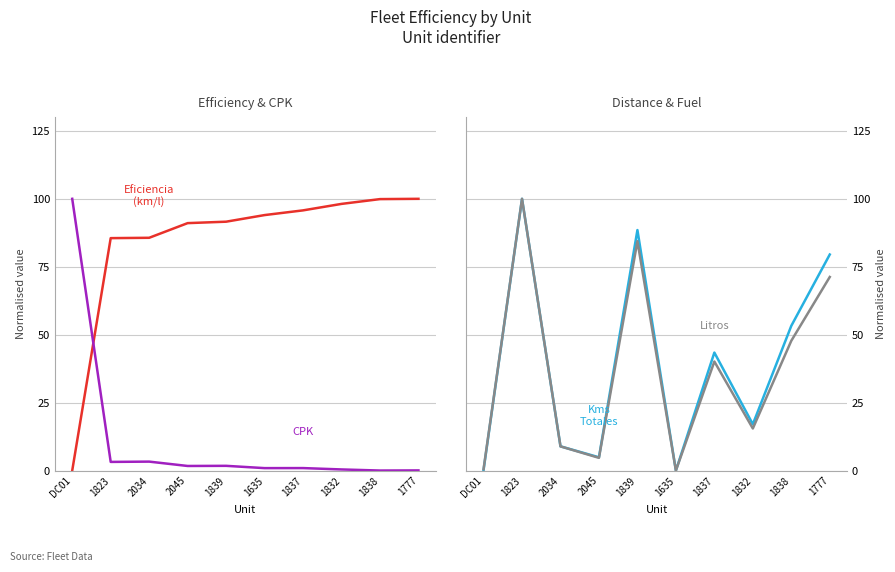

What is the maximum value shown in the chart?

100.0